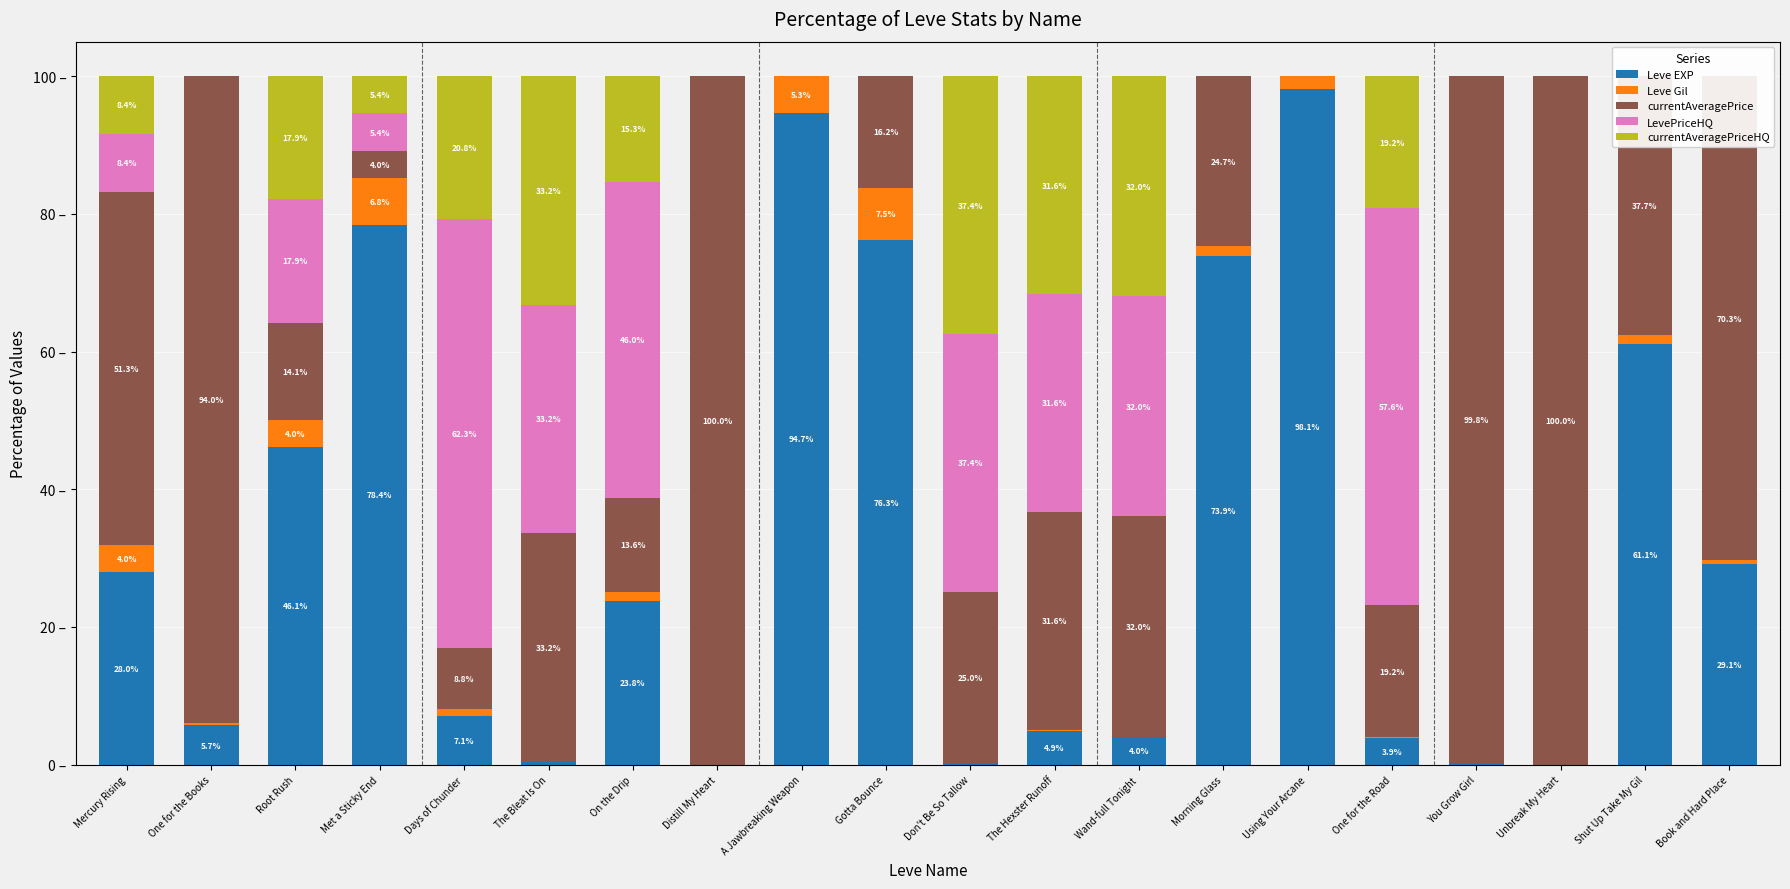

What is the difference between the second highest and second lowest values in the currentAveragePriceHQ series?

33.2